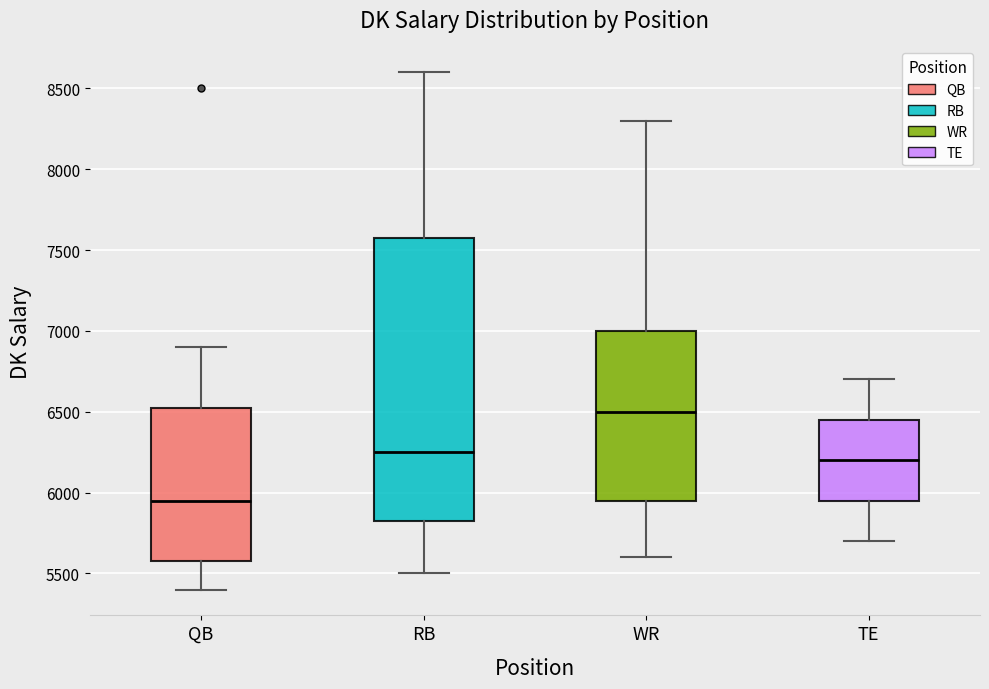

Comparing the boxes themselves (not the whiskers), which one is the tallest?

RB